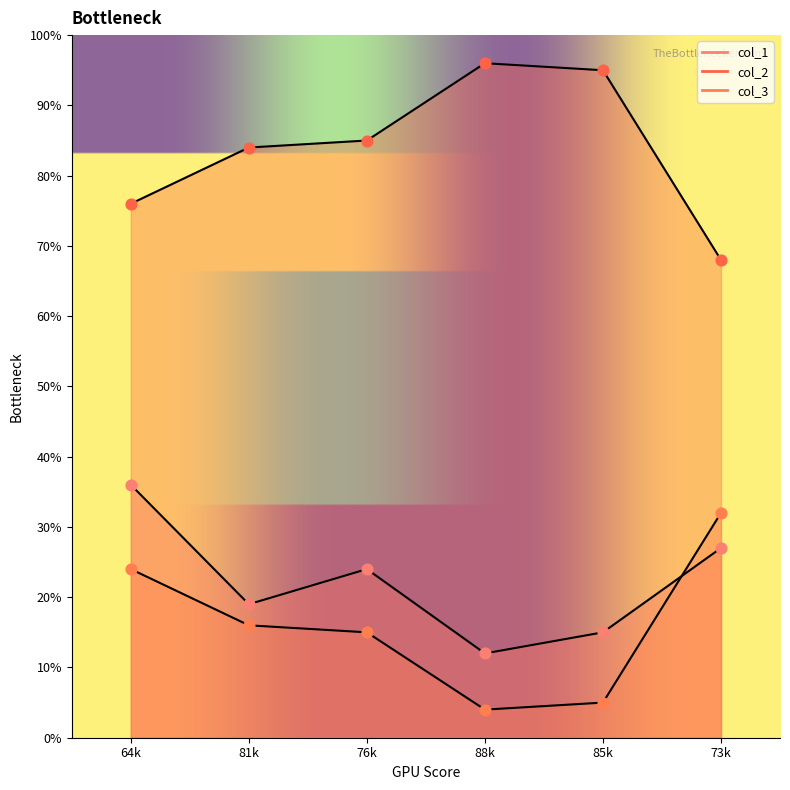

Which series reaches the minimum Y coordinate?

col_3